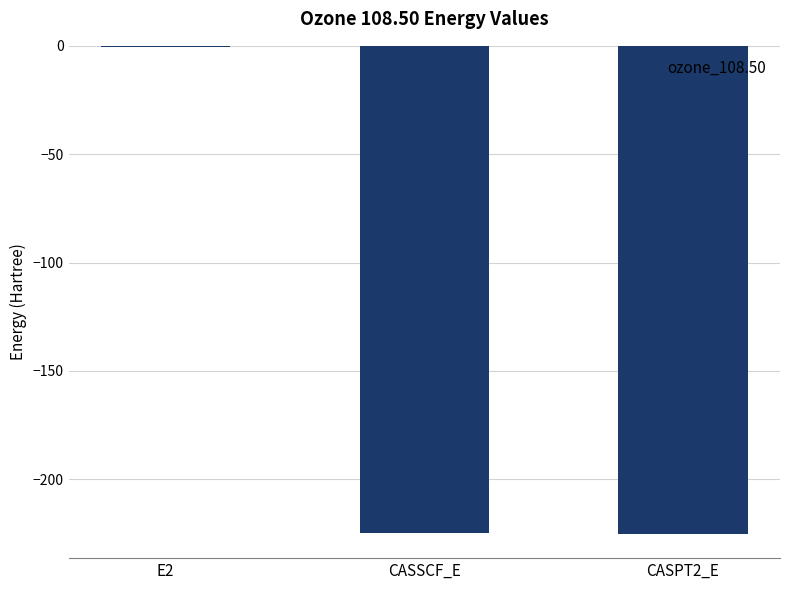

Are the bars horizontal?

No